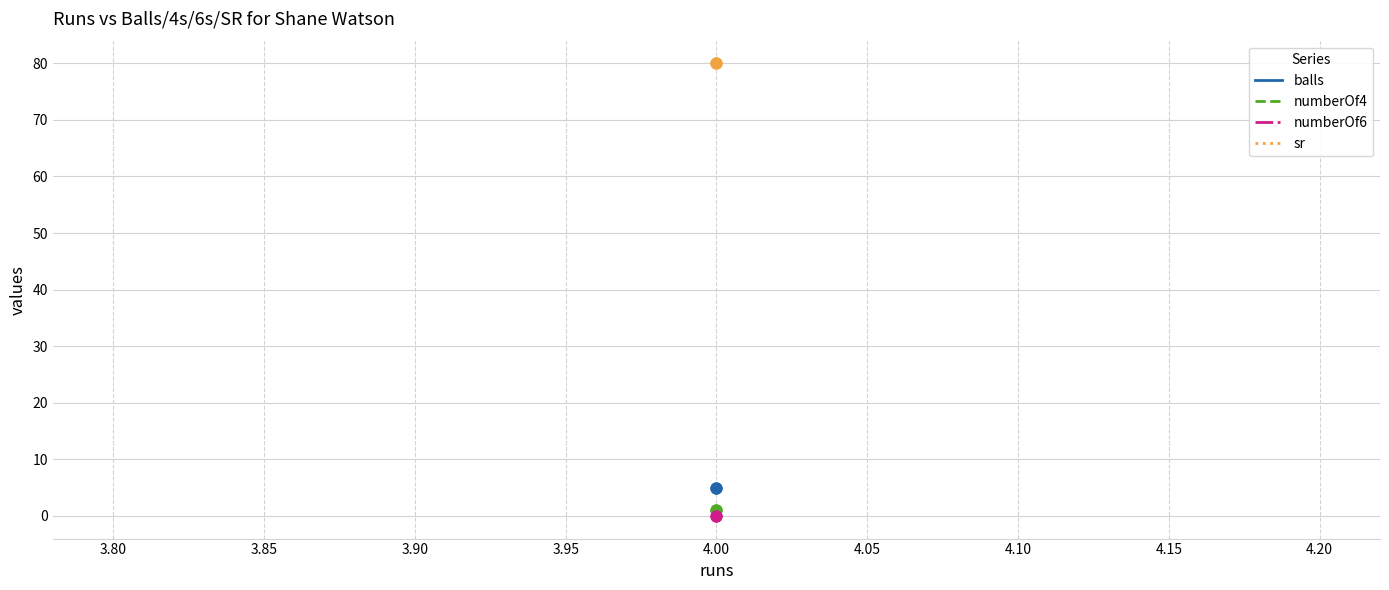

At which category is the sum across all series the highest?

4